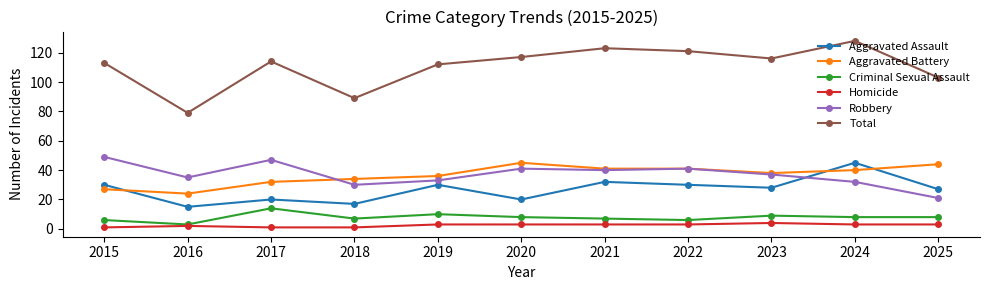

Between 2016 and 2024, which series saw the biggest shift?

Total